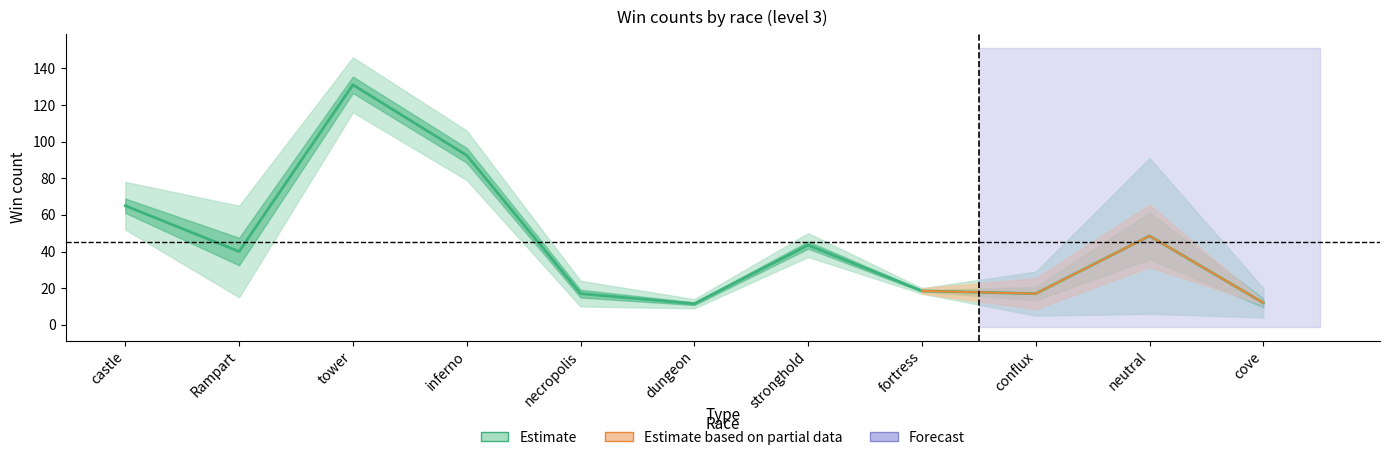

Reading right to left, transcribe all the data shown in this chart.

win_1: 20	91	29	20	50	14	24	106	146	65	78
win_2: 4	6	5	17	37	9	10	79	116	15	52